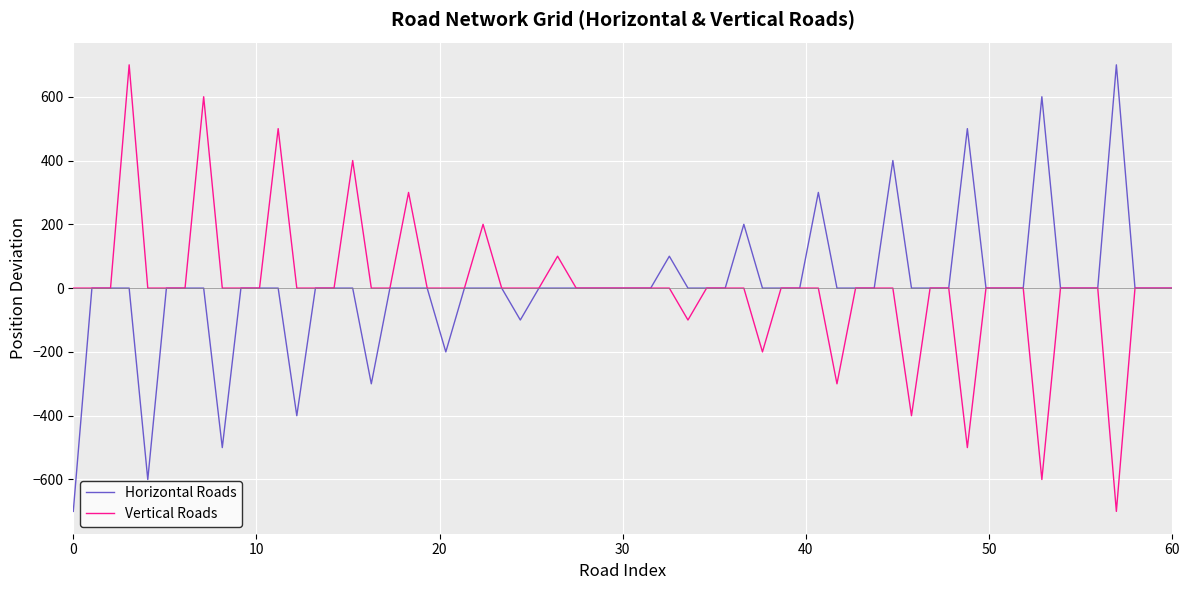

What is the maximum value shown in the chart?

700